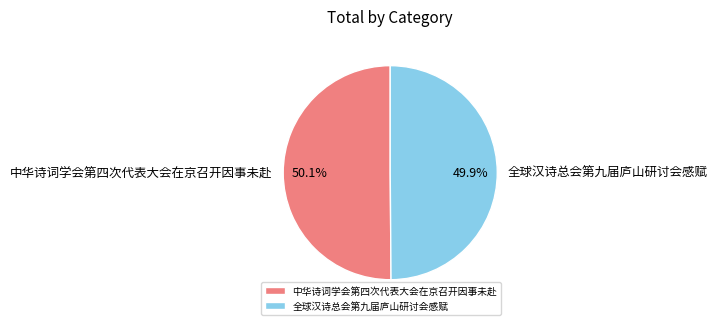

What is the ratio of the value at 全球汉诗总会第九届庐山研讨会感赋 to the value at 中华诗词学会第四次代表大会在京召开因事未赴?

1.0